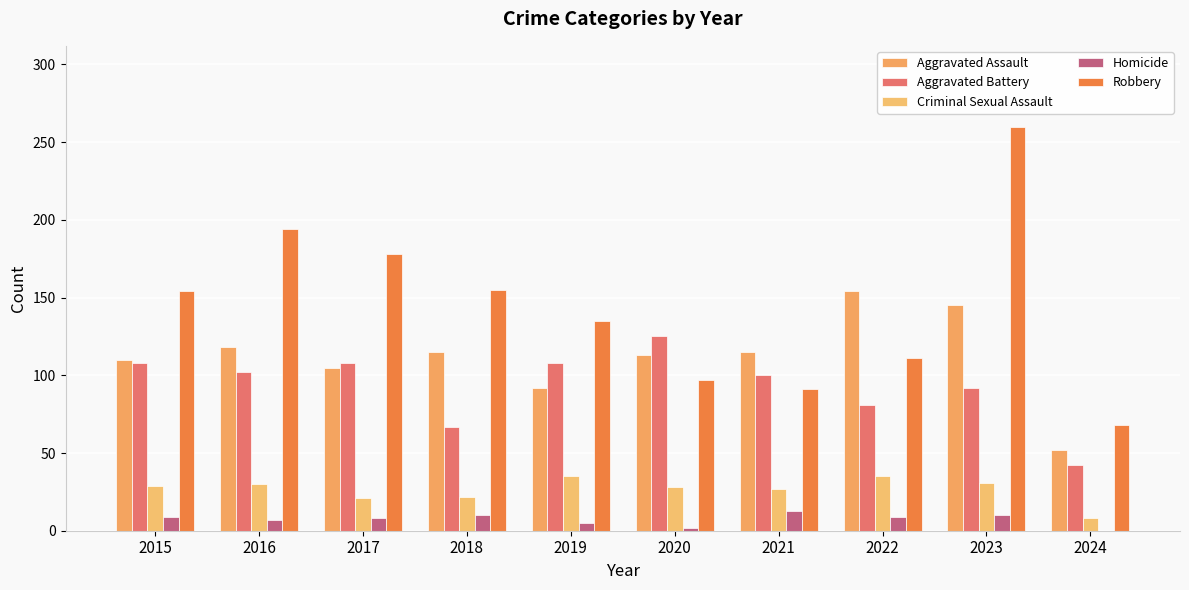

How many distinct data groups are displayed?

5